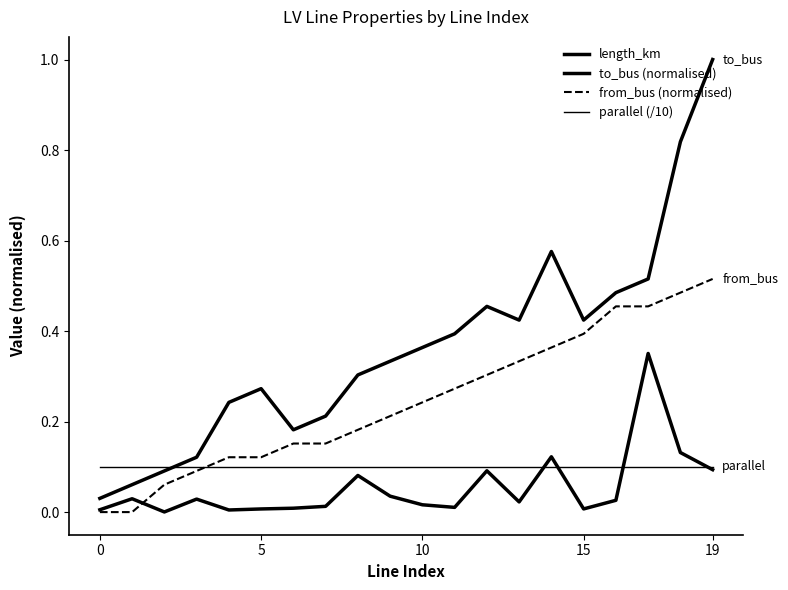

At how many categories does at least one series exceed 0?

20